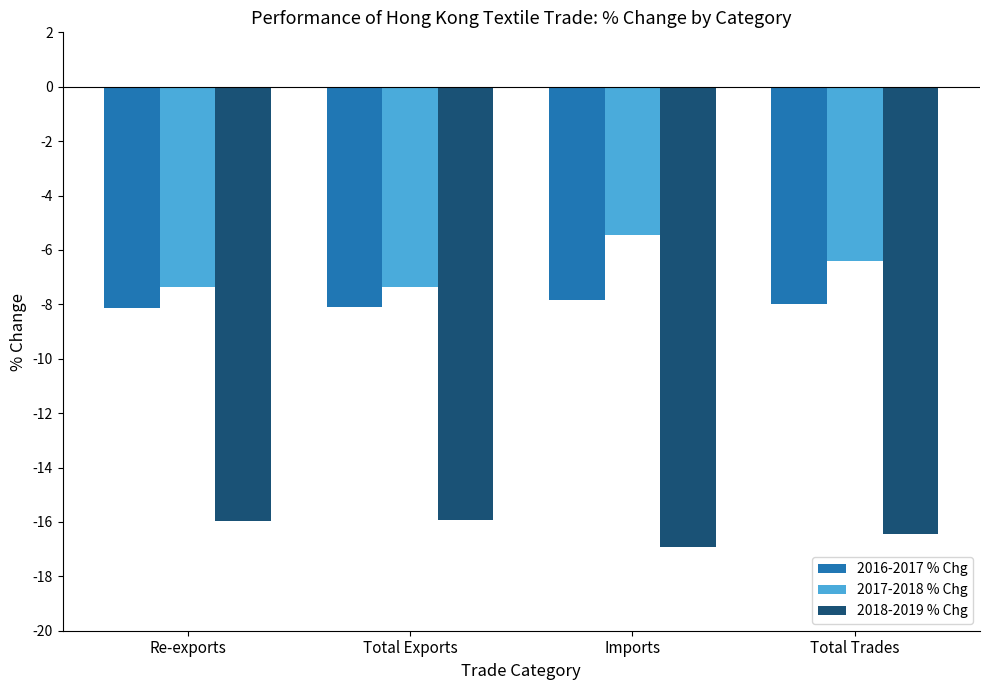

List the series in order of their peak value, highest first.

2017-2018 % Chg, 2016-2017 % Chg, 2018-2019 % Chg